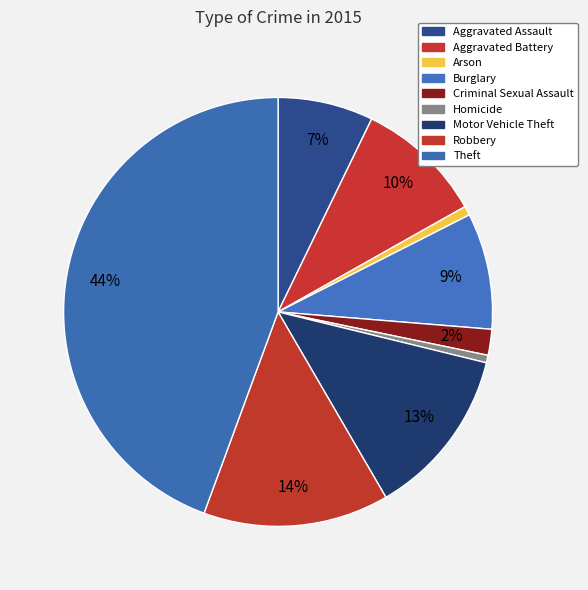

To the nearest percent, what percentage of the pie is Burglary?

9%